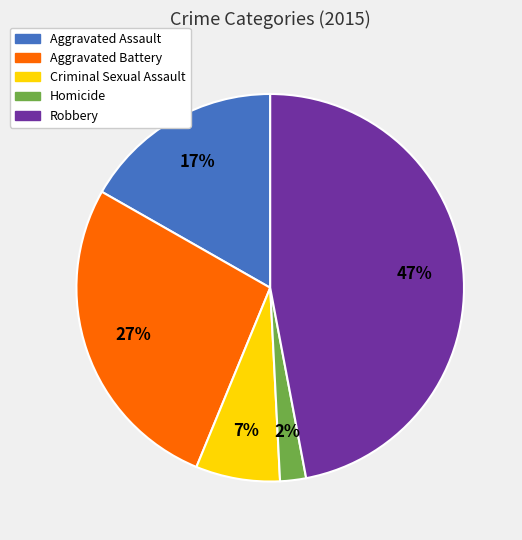

What is the smallest slice in the pie chart?

Homicide